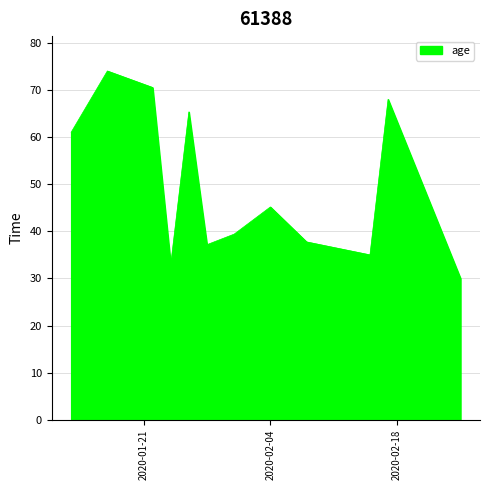

What is the greatest value displayed?

74.0